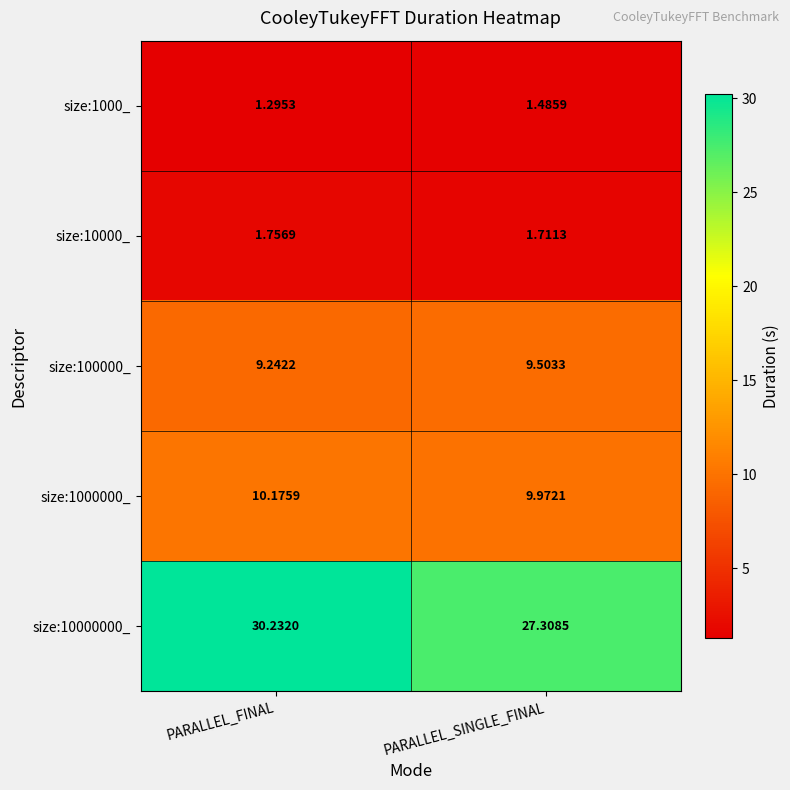

List the labels in order of size:1000_ value, smallest first.

PARALLEL_FINAL, PARALLEL_SINGLE_FINAL